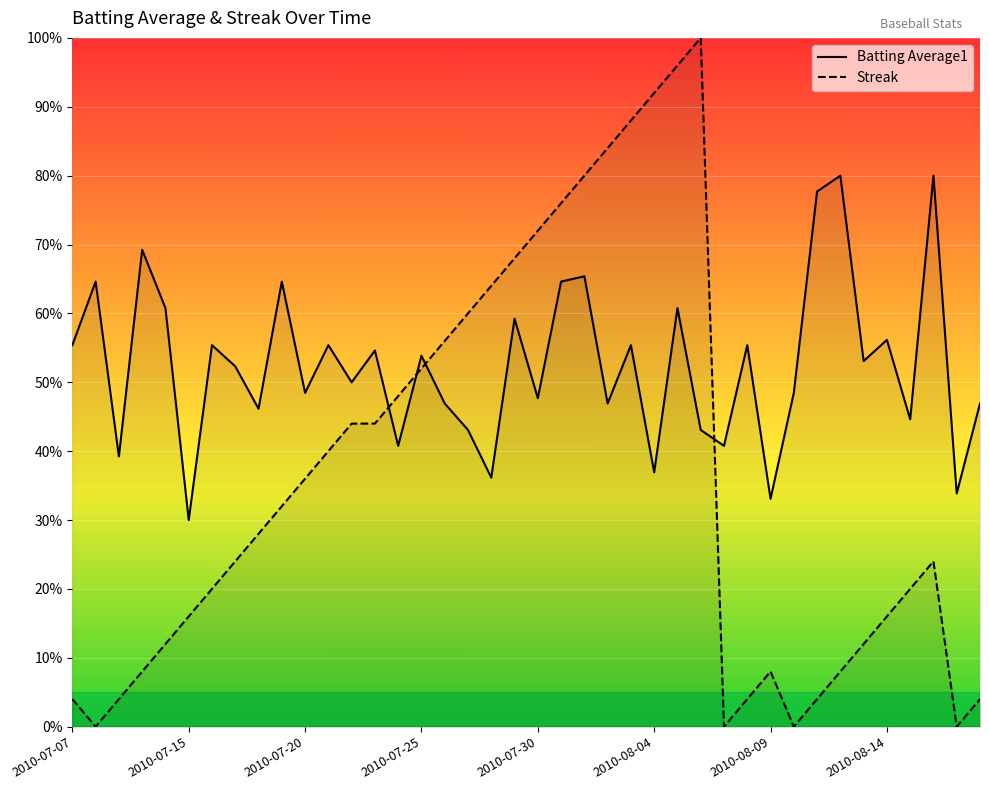

True or false: Batting Average1 has more than 1 points higher than both neighbors.

True